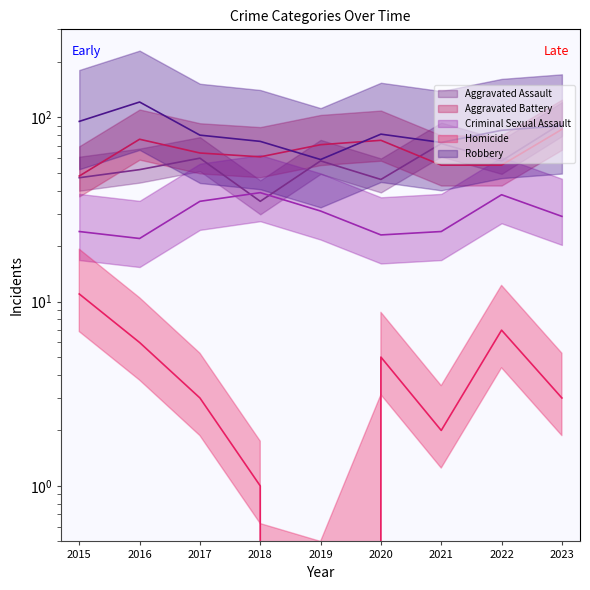

How many data points in Criminal Sexual Assault are above 29?

4